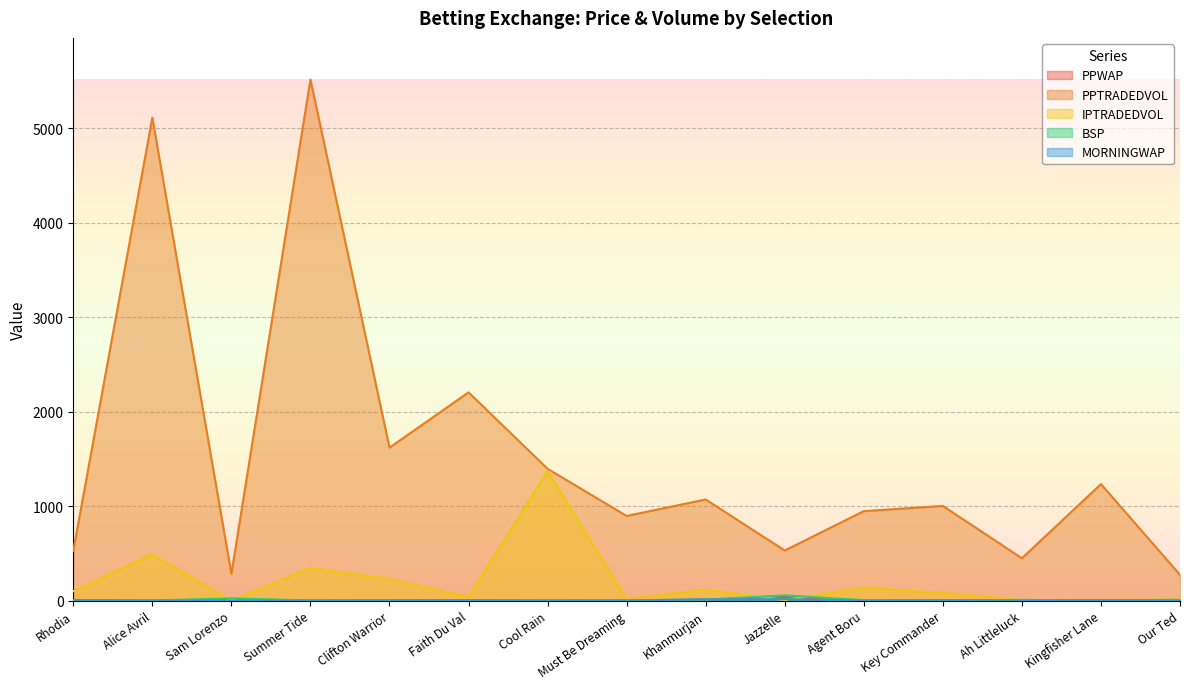

Which series ends up on top after the final intersection of PPWAP and IPTRADEDVOL?

IPTRADEDVOL